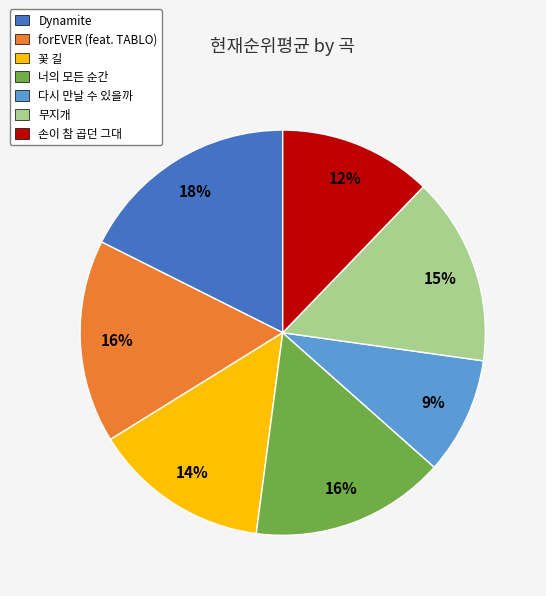

What is the largest slice in the pie chart?

Dynamite